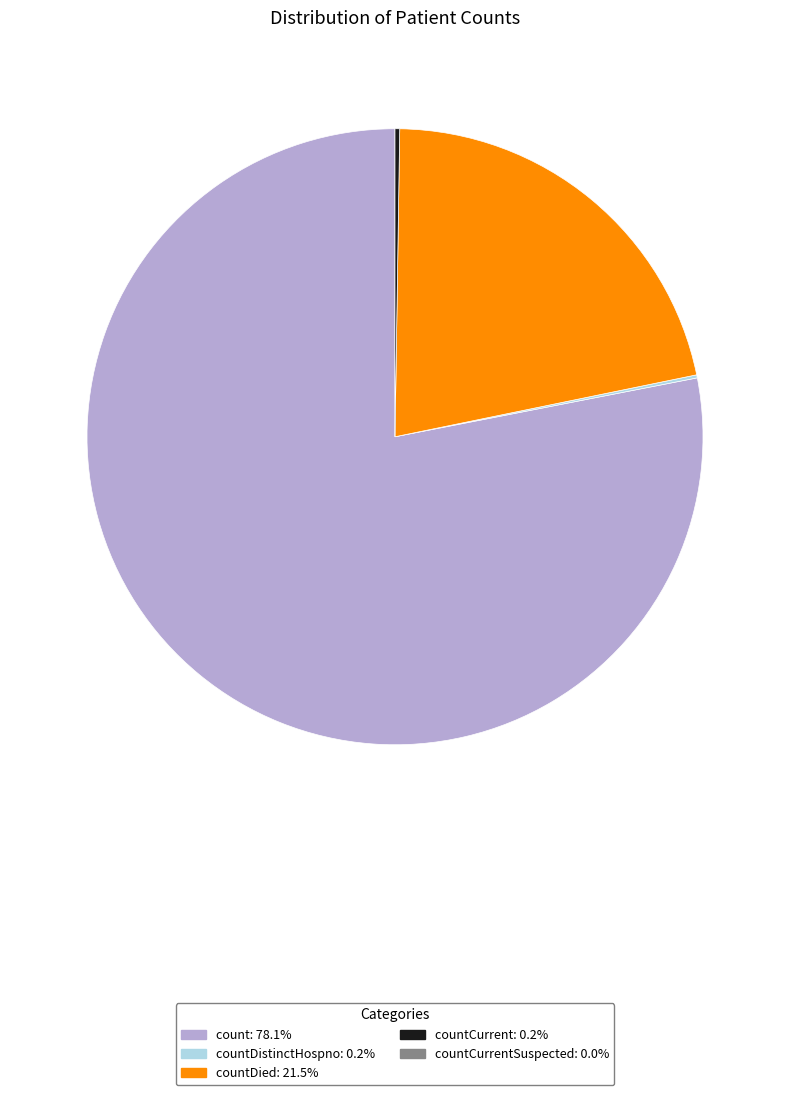

Does any single category account for the majority?

Yes